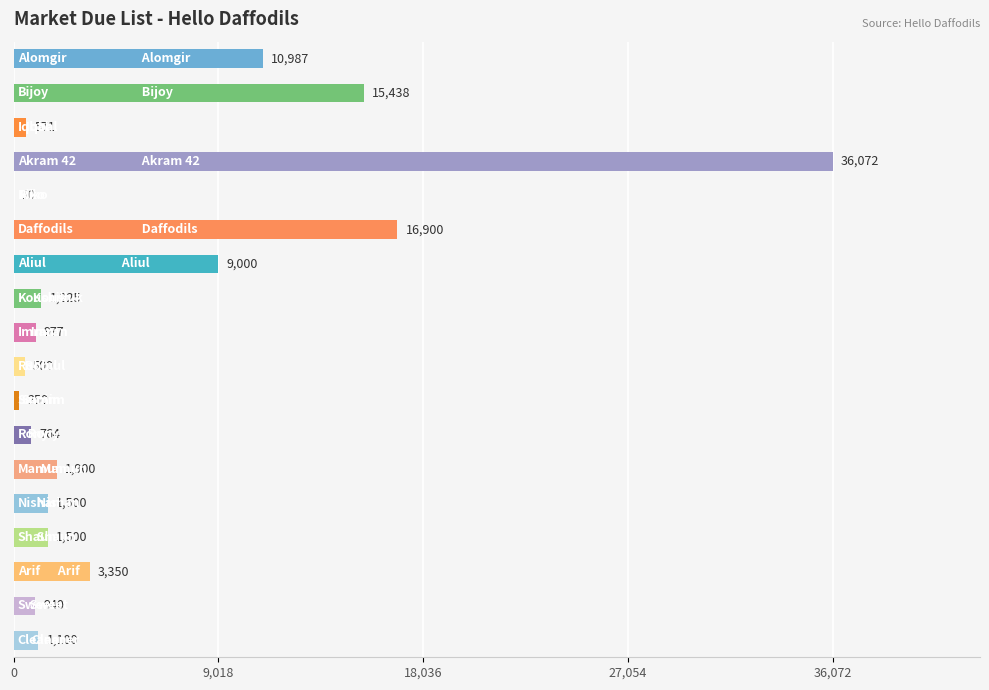

What is the greatest value displayed?

36072